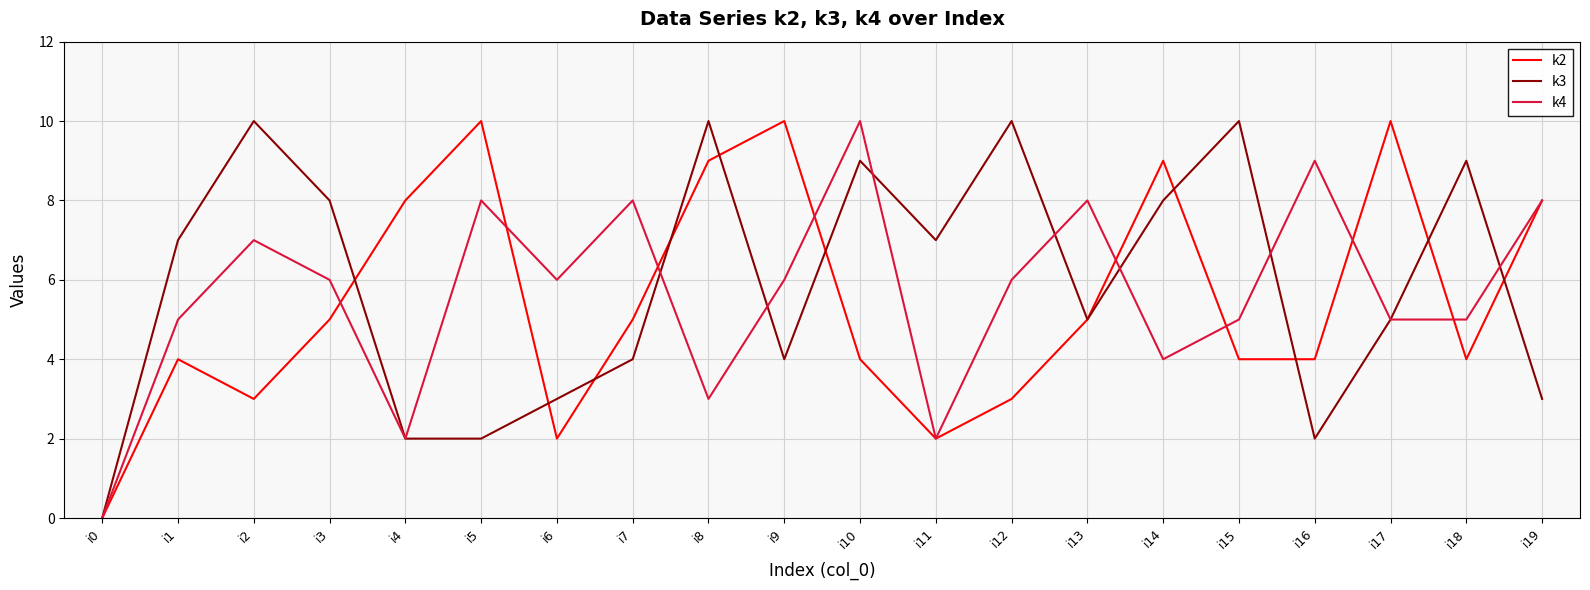

Rank the series at i14 from lowest to highest value.

k4, k3, k2